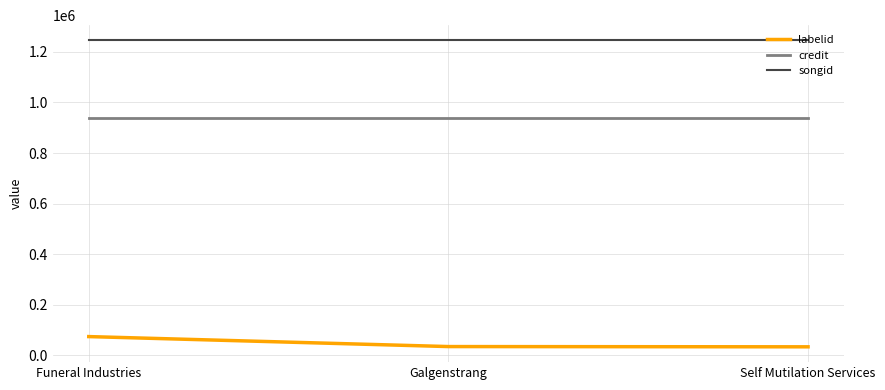

What is the minimum value shown in the chart?

34063